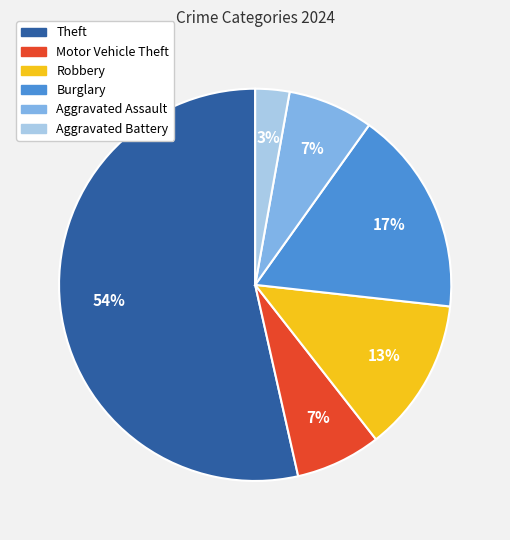

Which category has the biggest portion of the pie?

Theft